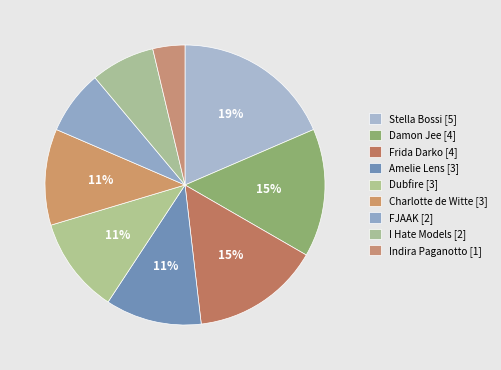

Is it true that Damon Jee is 15% of the pie?

True